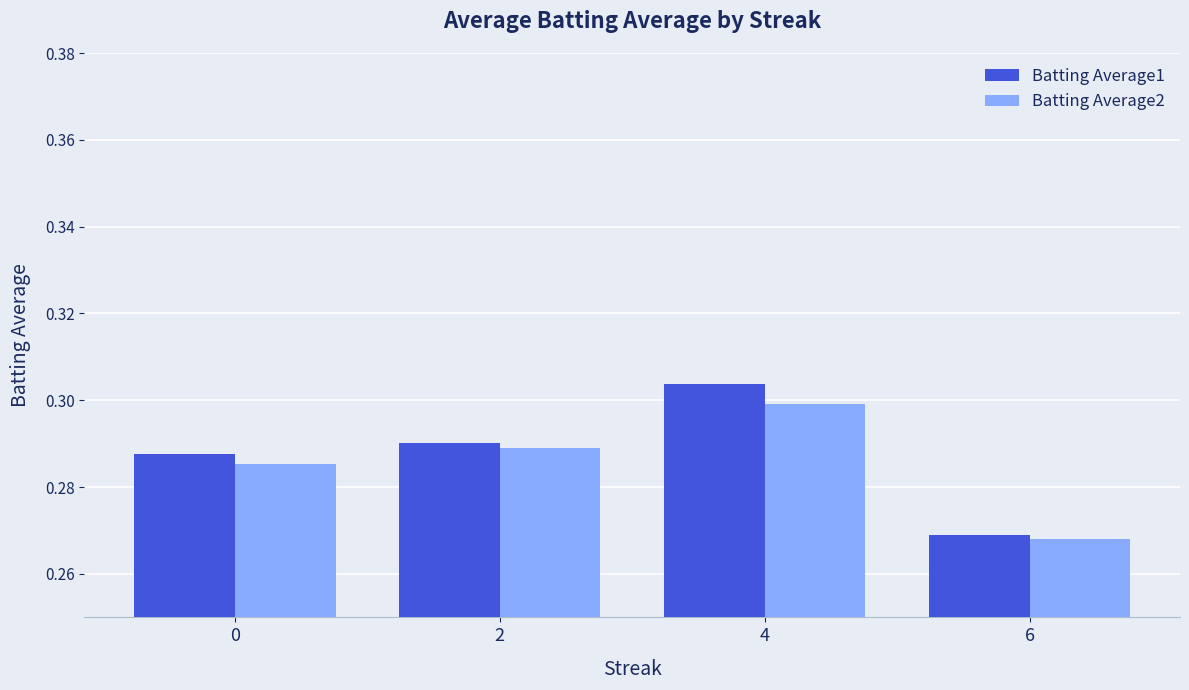

Which series has the largest range (max minus min)?

Batting Average1